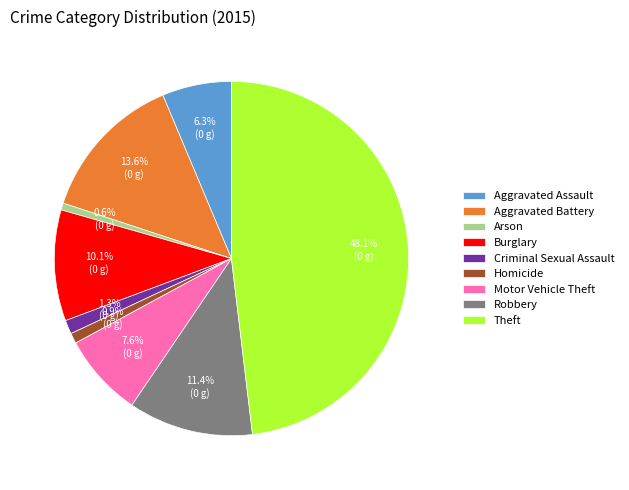

True or false: Aggravated Battery accounts for 3% of the total.

False